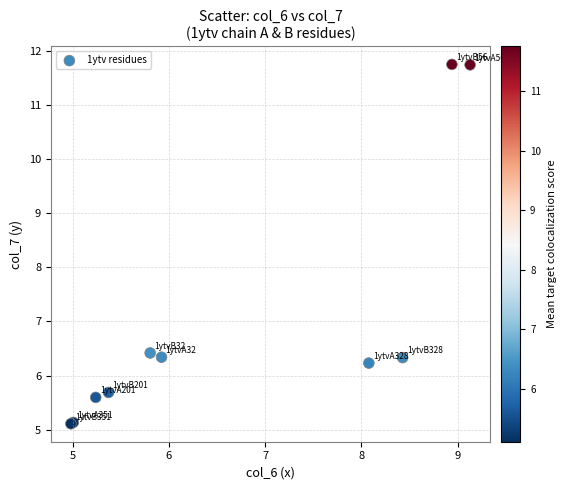

What Y value in the scatter plot is closest to 8?

6.4